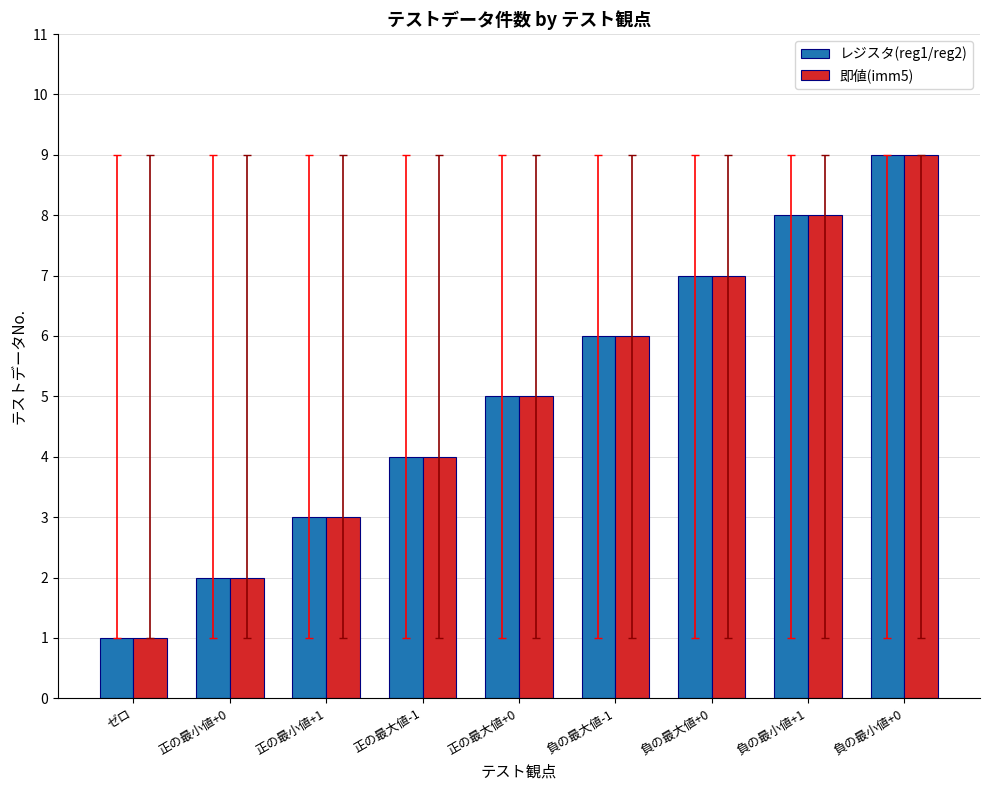

What is the difference between the second highest and minimum values in the レジスタ(reg1/reg2) series?

7